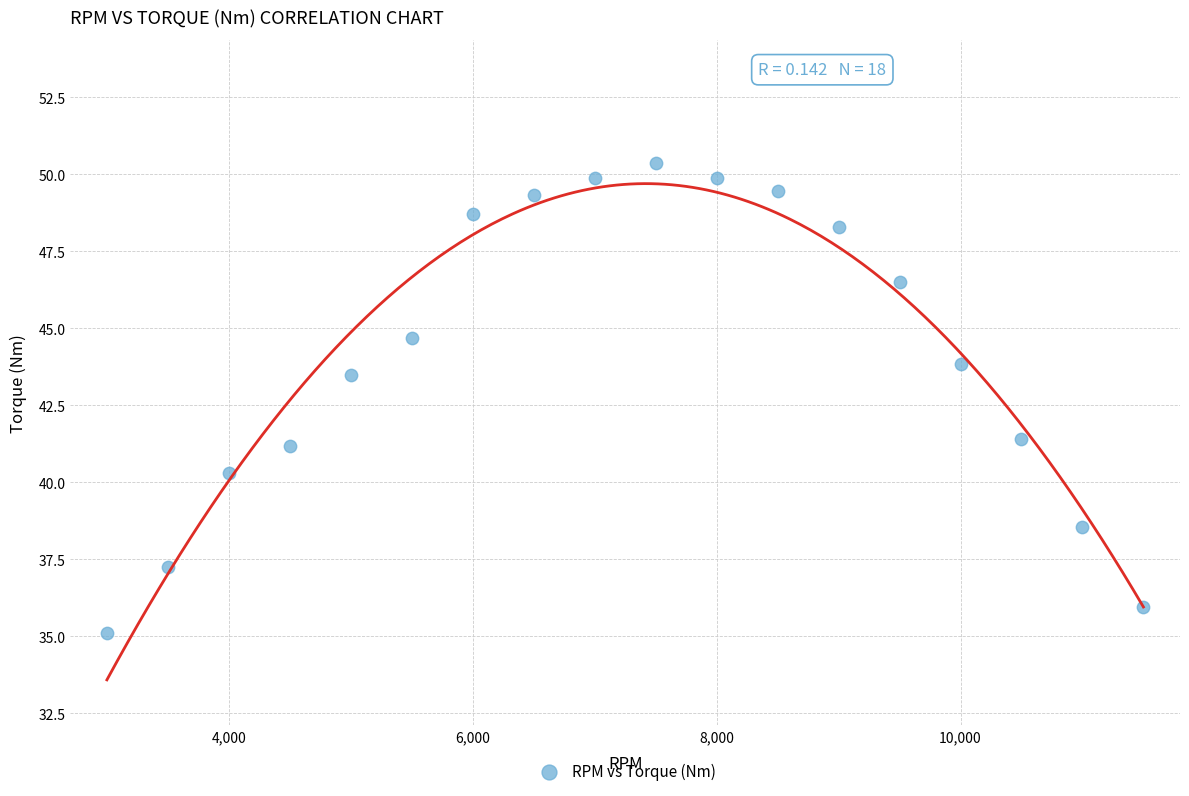

What Y value in the scatter plot is closest to 42?

41.4